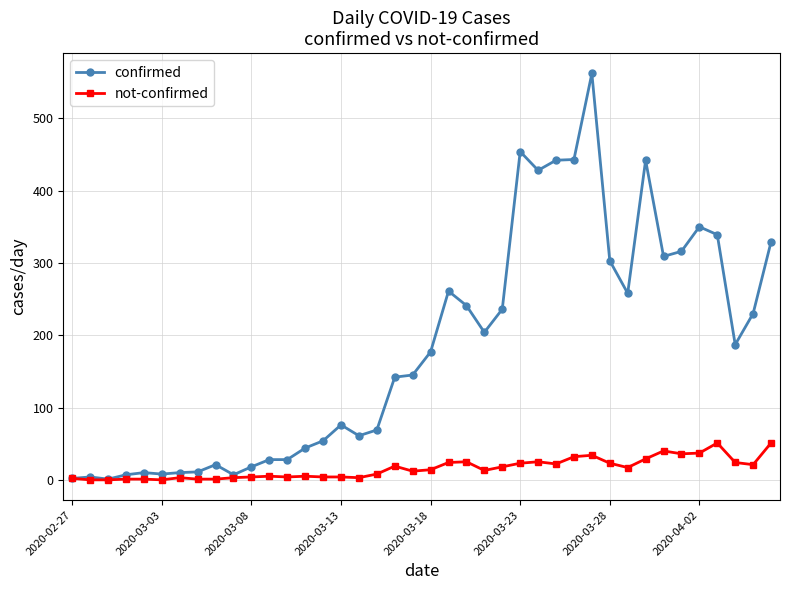

Which series has the widest spread of values?

confirmed